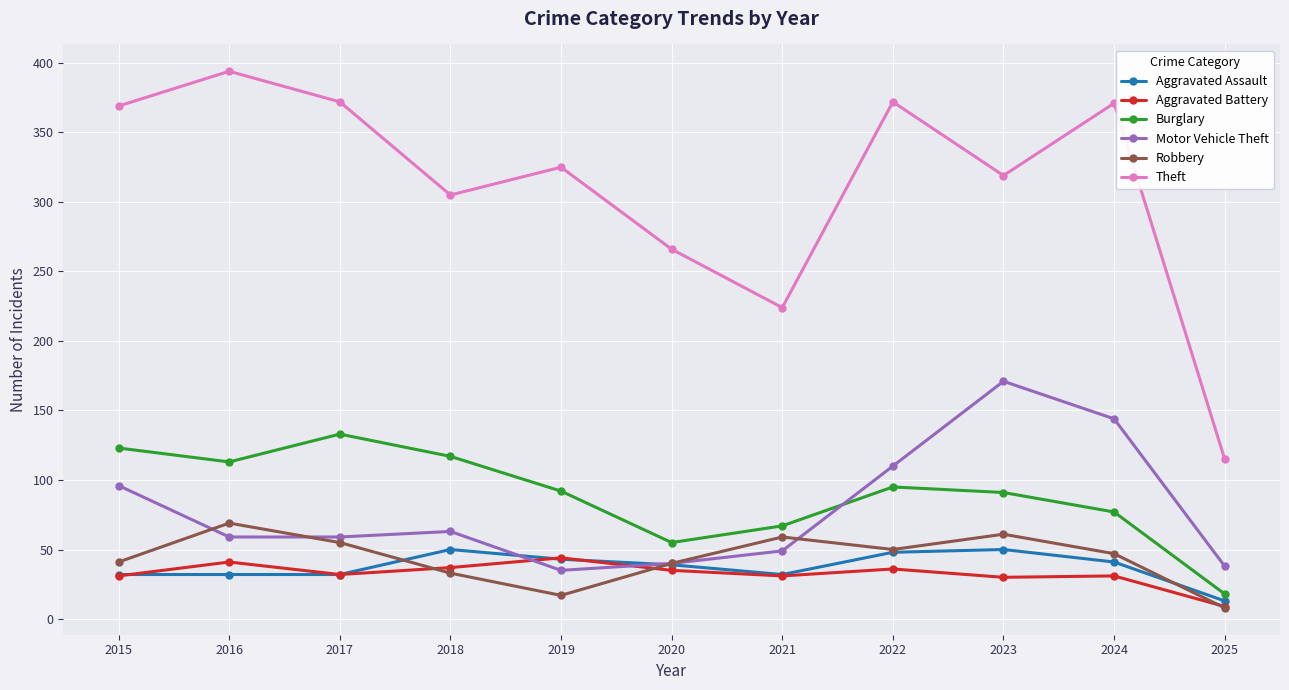

How many interior local valleys does the Theft series have?

3